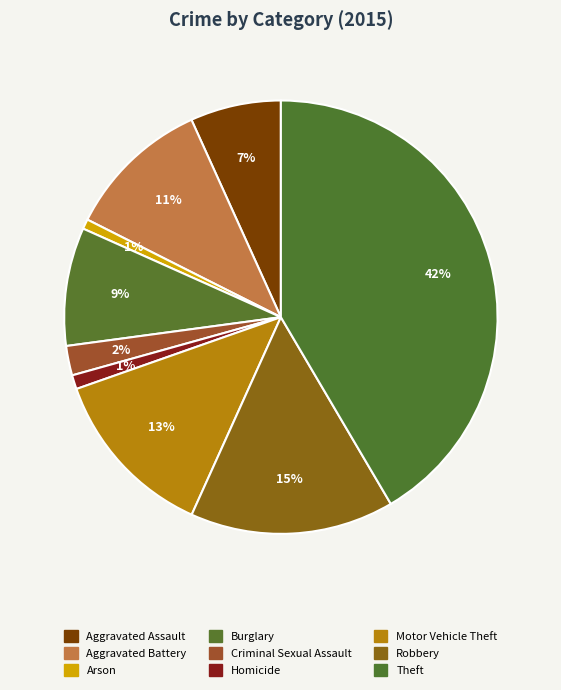

Count the number of slices in the pie.

9